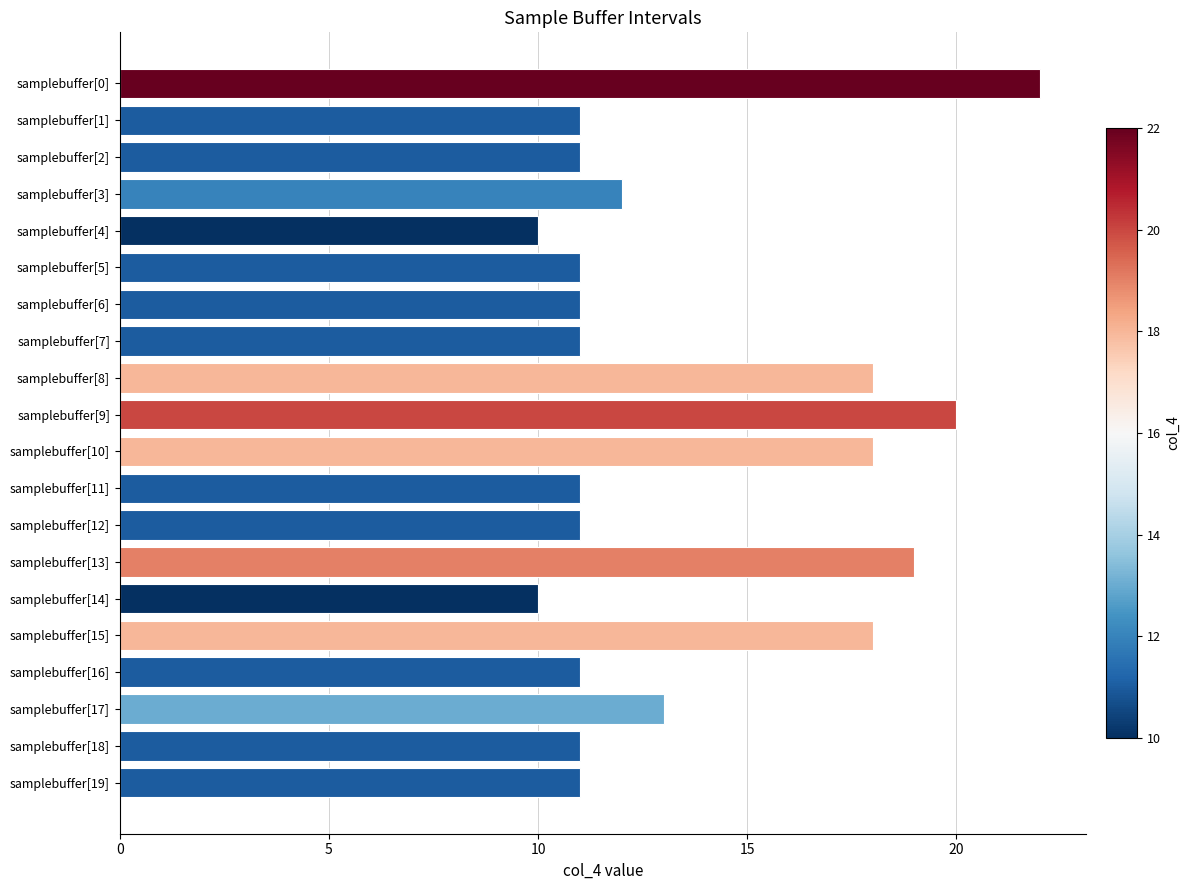

What is the difference between the maximum and second lowest values?

12